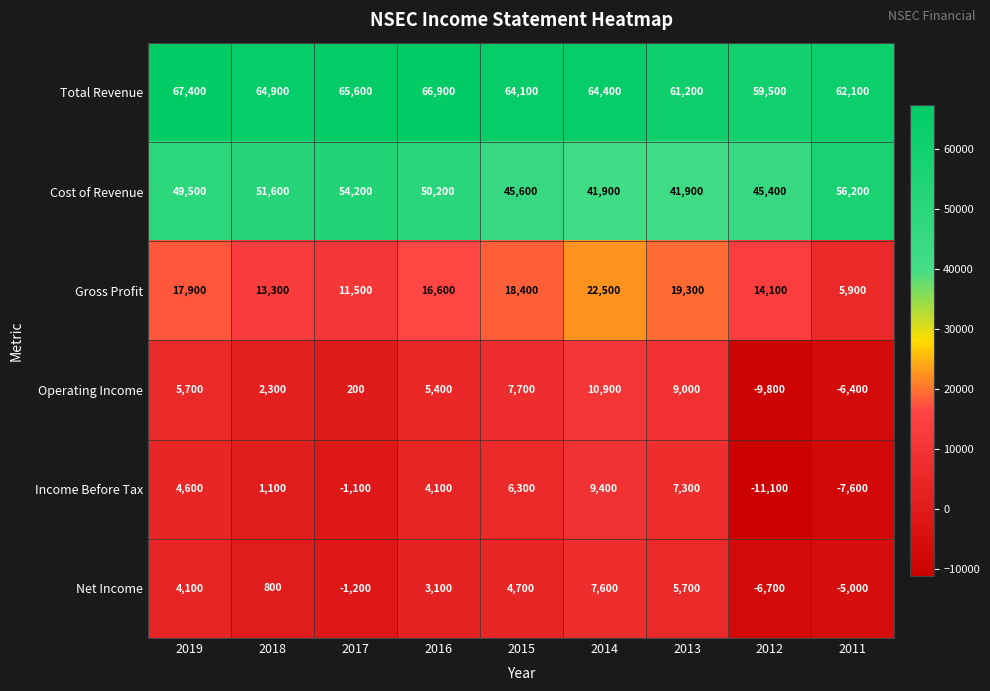

List the series in order of their peak value, lowest first.

Net Income, Income Before Tax, Operating Income, Gross Profit, Cost of Revenue, Total Revenue